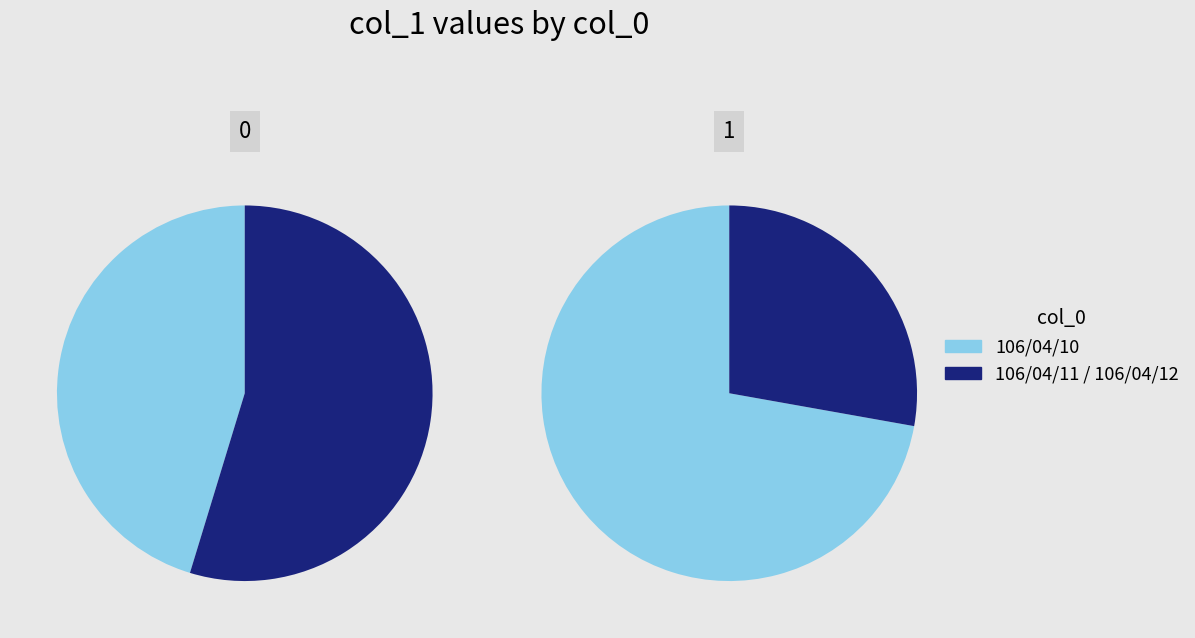

Which category has the biggest portion of the pie?

106/04/11